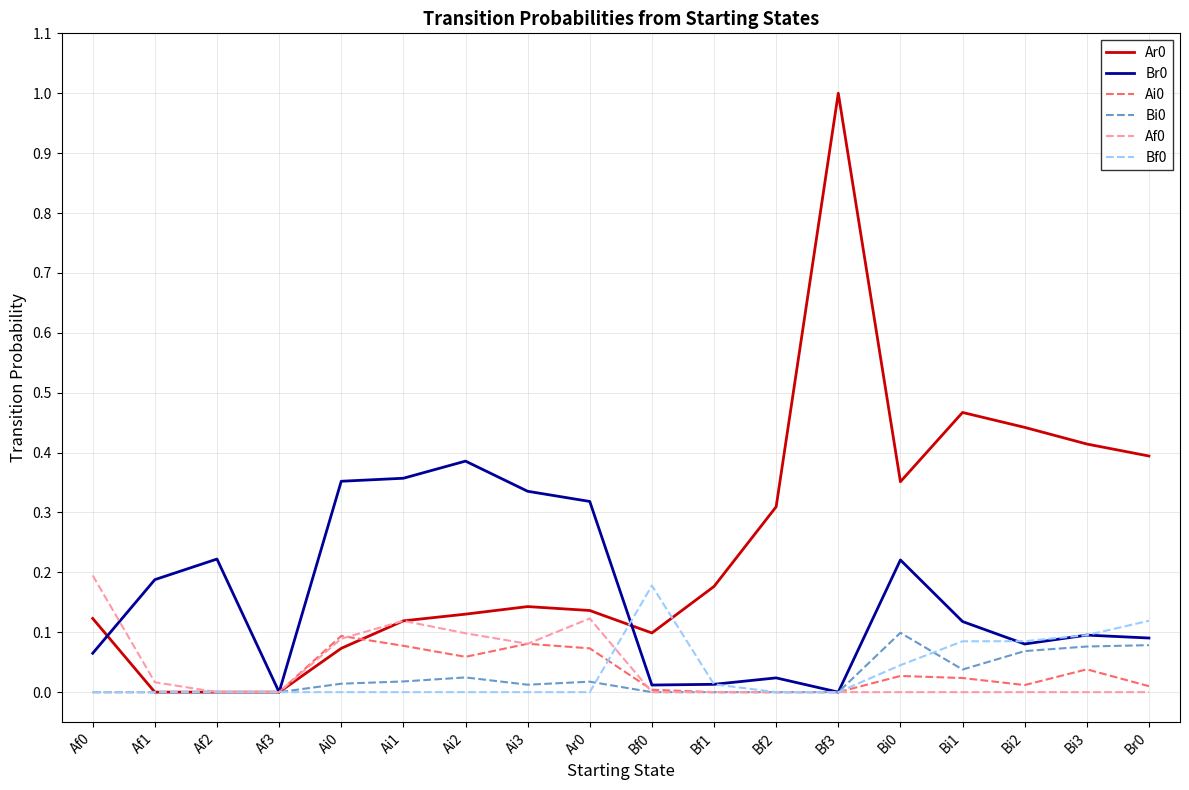

At which category is the sum across all series the highest?

Bf3